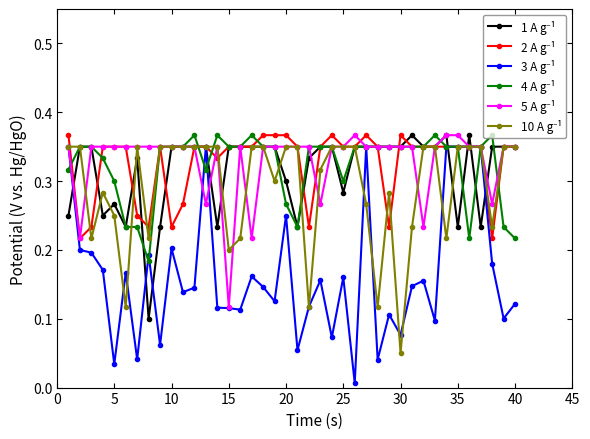

True or false: 4 A g⁻¹ has more than 1 interior local peaks.

True